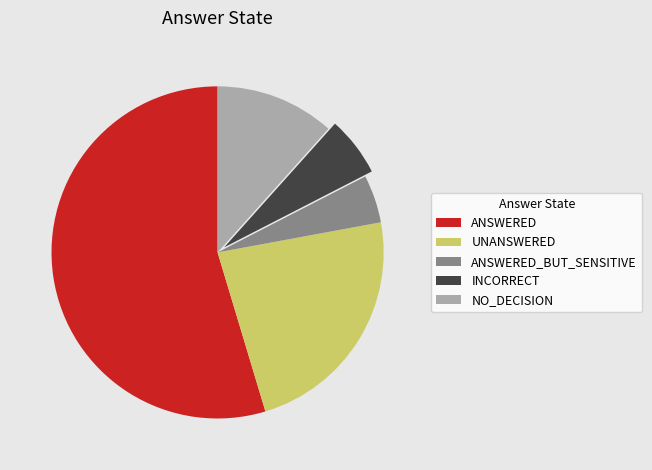

Rank the categories by value from lowest to highest.

ANSWERED_BUT_SENSITIVE, INCORRECT, NO_DECISION, UNANSWERED, ANSWERED